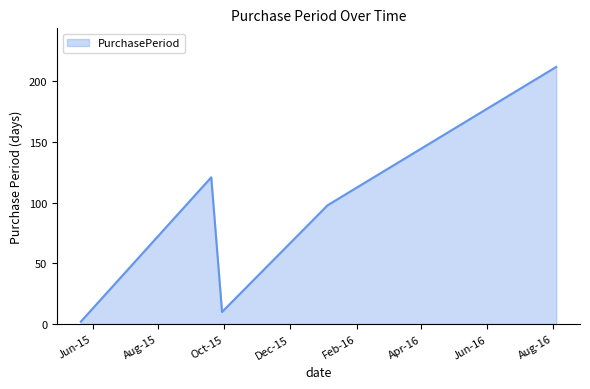

What is the greatest value displayed?

212